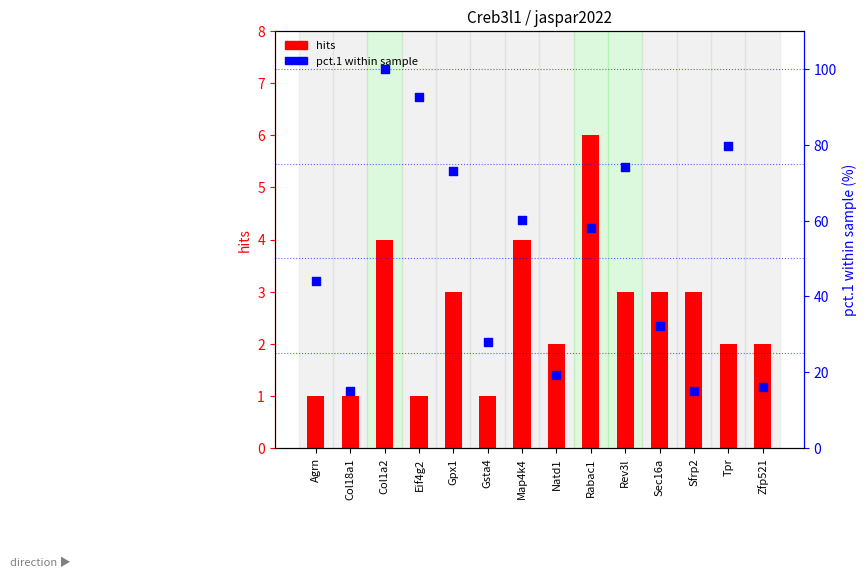

Which series reaches the maximum Y coordinate?

pct.1 within sample